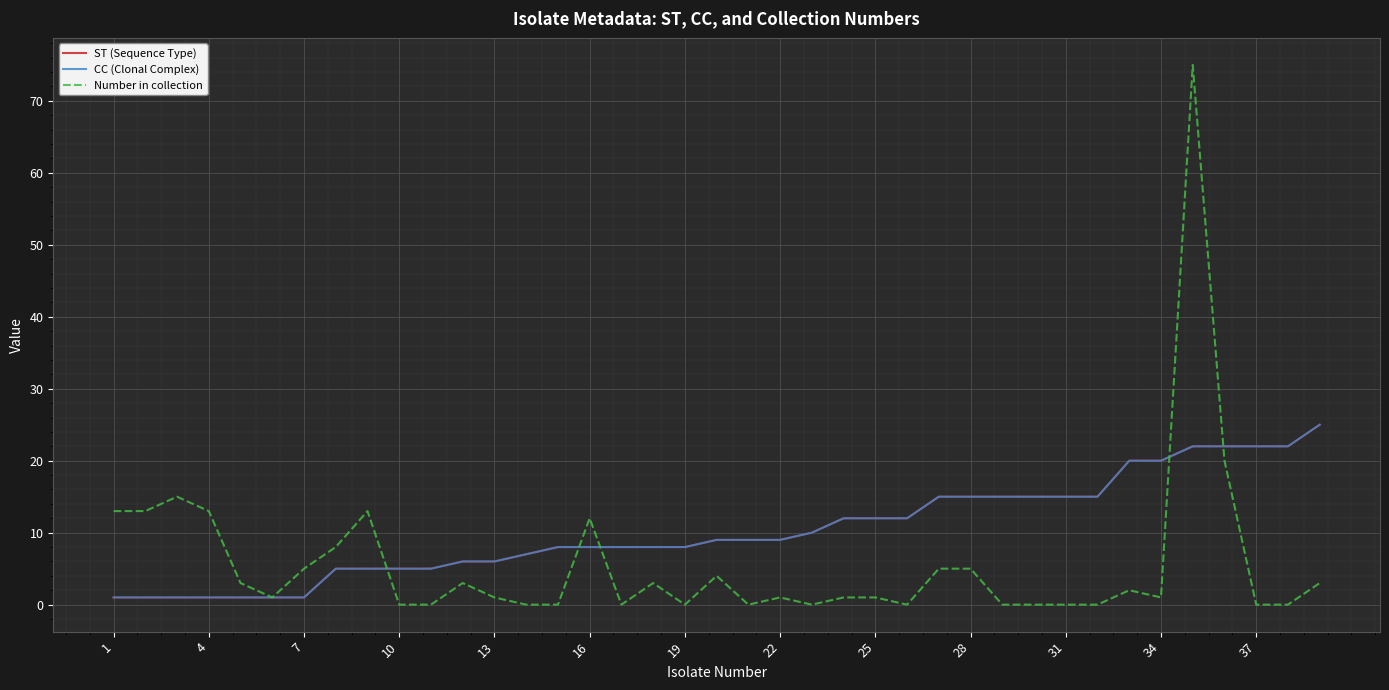

Does the chart have visible grid lines?

Yes